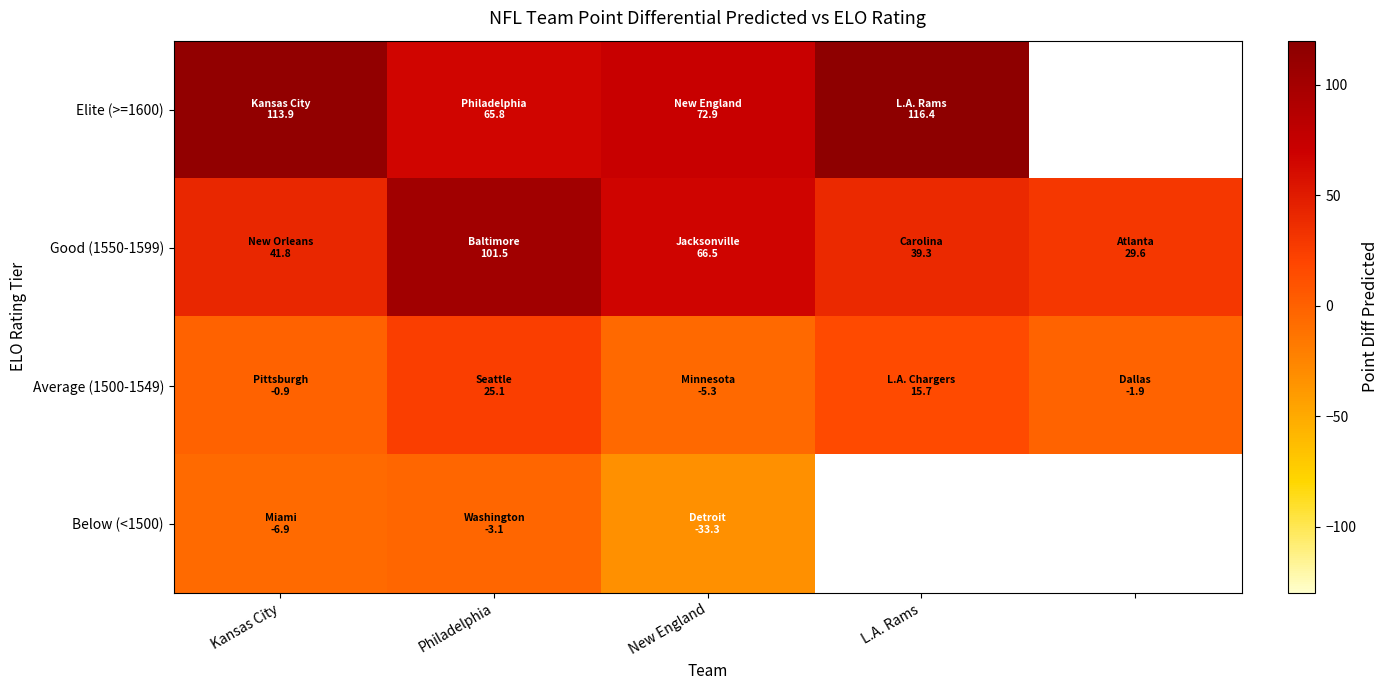

Which series changed the most between Kansas City and New England?

Elite (>=1600)